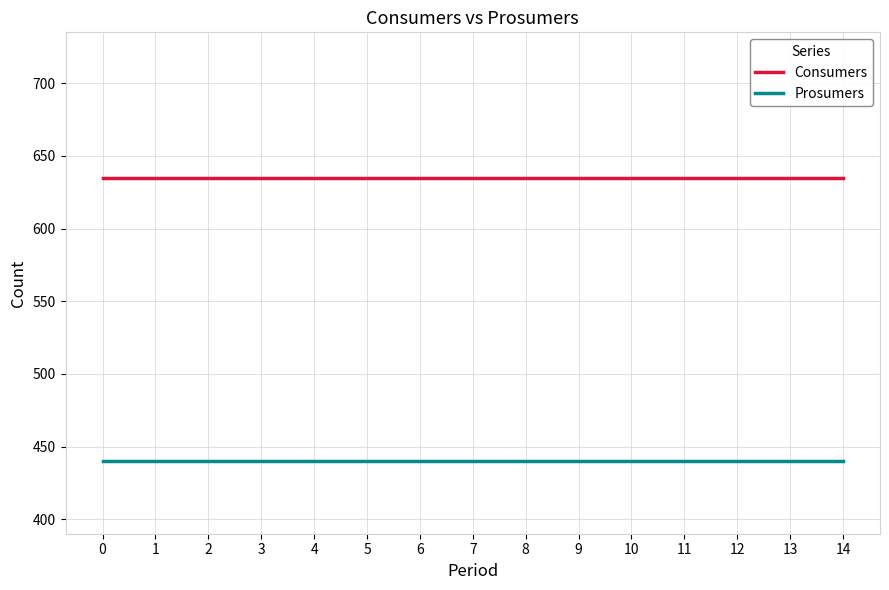

Is it true that Prosumers equals 440 at 0?

True